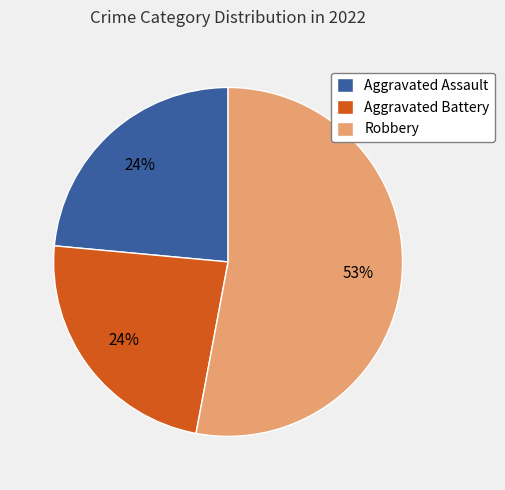

How many slices are in this pie chart?

3